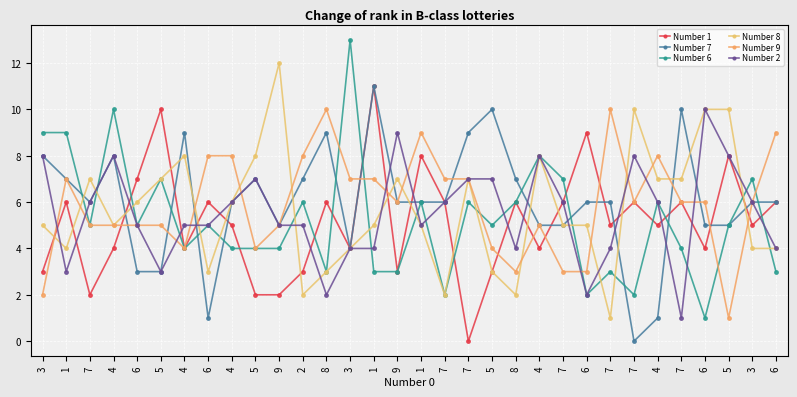

Which series changed the most between 5 and 3?

Number 8